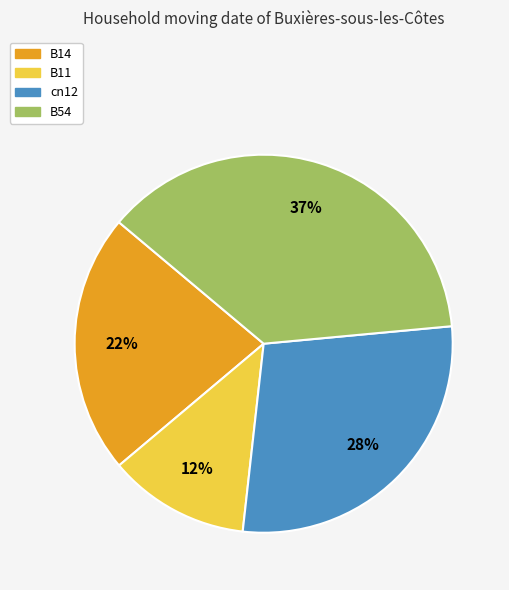

Does B11 represent more than half of the total?

No